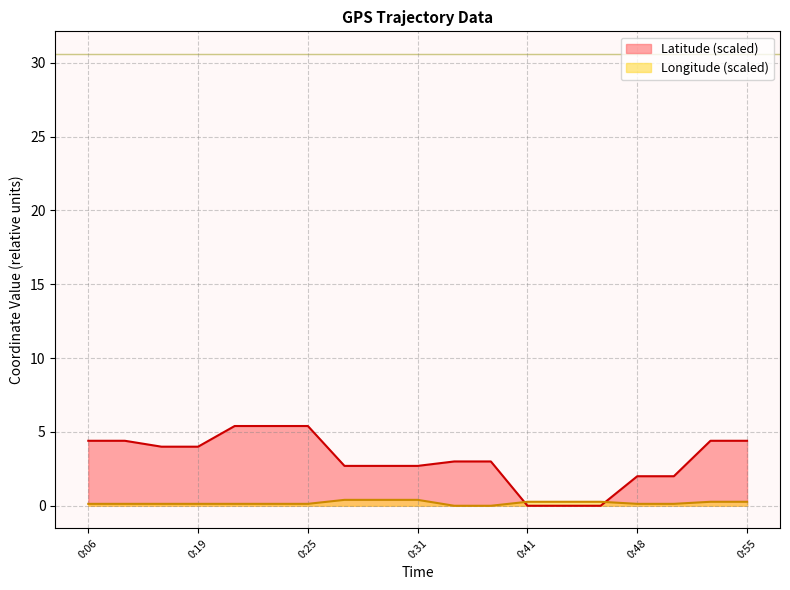

Between 0:19 and 0:41, which series saw the biggest shift?

Latitude (scaled)